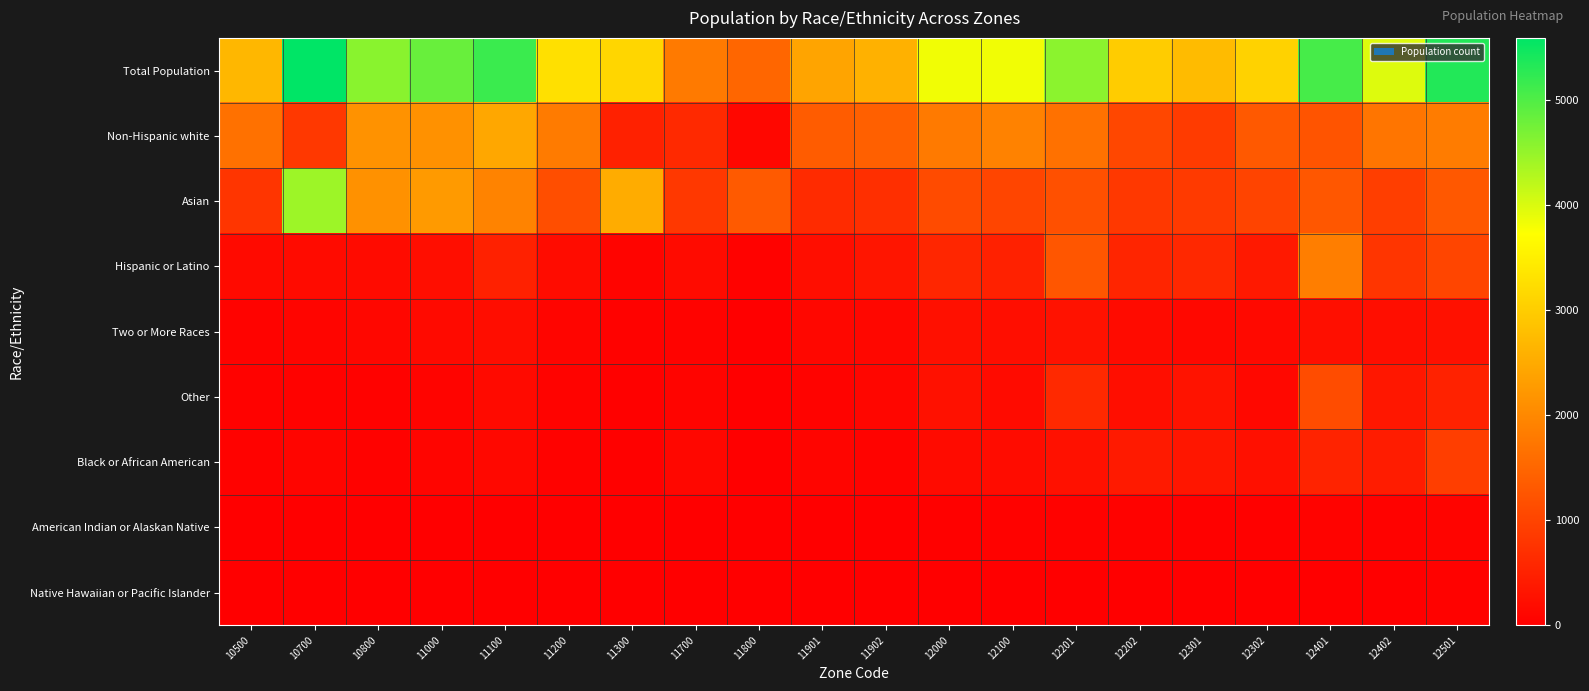

At how many categories does at least one series exceed 1291?

20